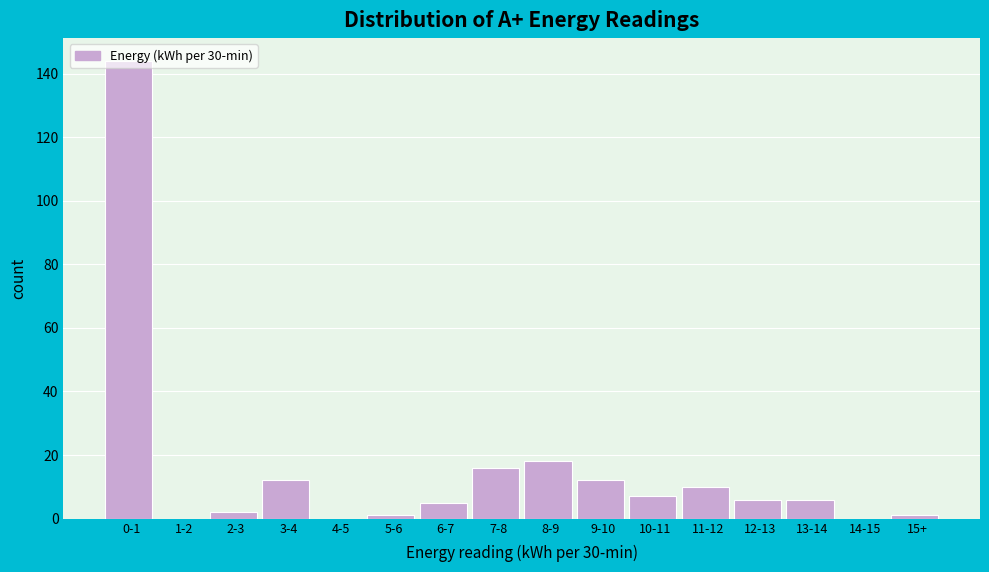

What is the sum of all values?

240